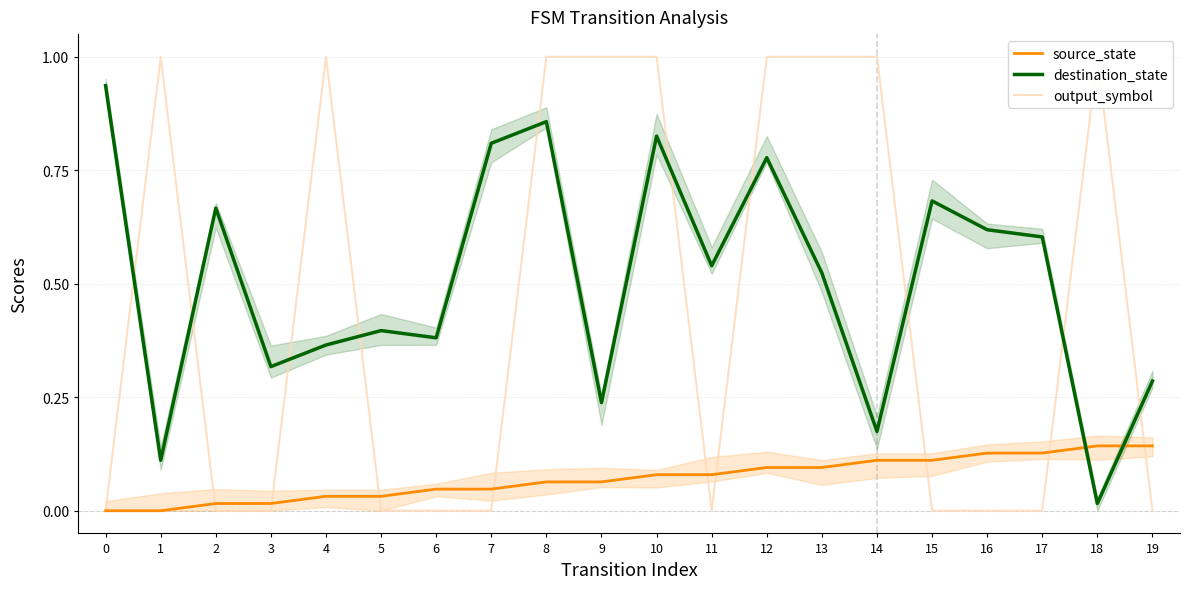

Where do destination_state and source_state first cross each other?

17 and 18